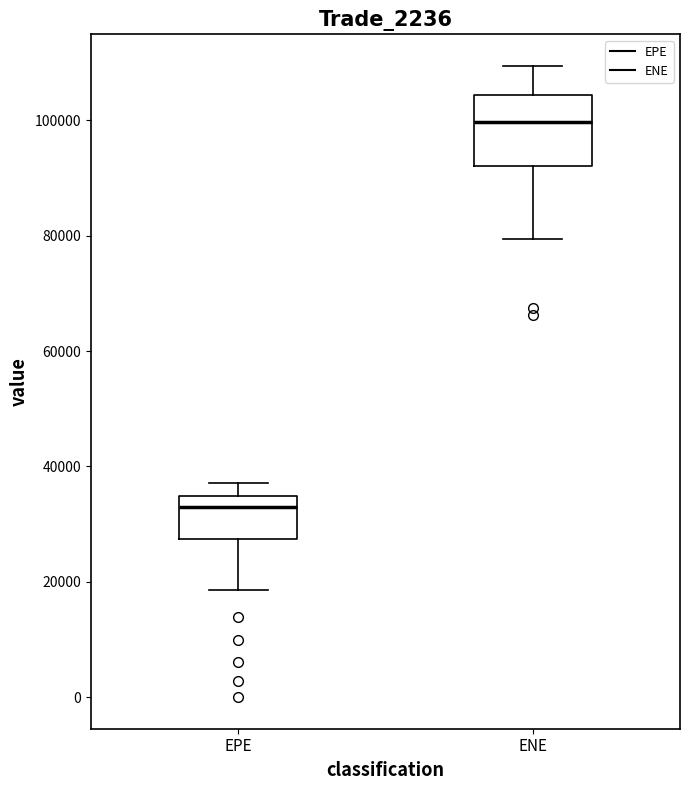

Where does the lower whisker of the box for EPE end on the y-axis? The values are not printed on the chart, so give them approximately, as read against the axis.

18000